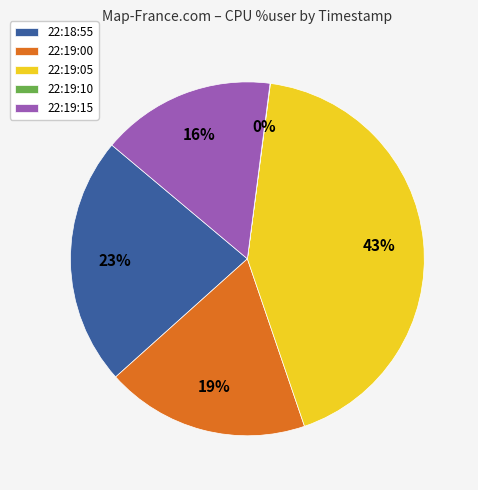

Is there a majority slice in this chart?

No